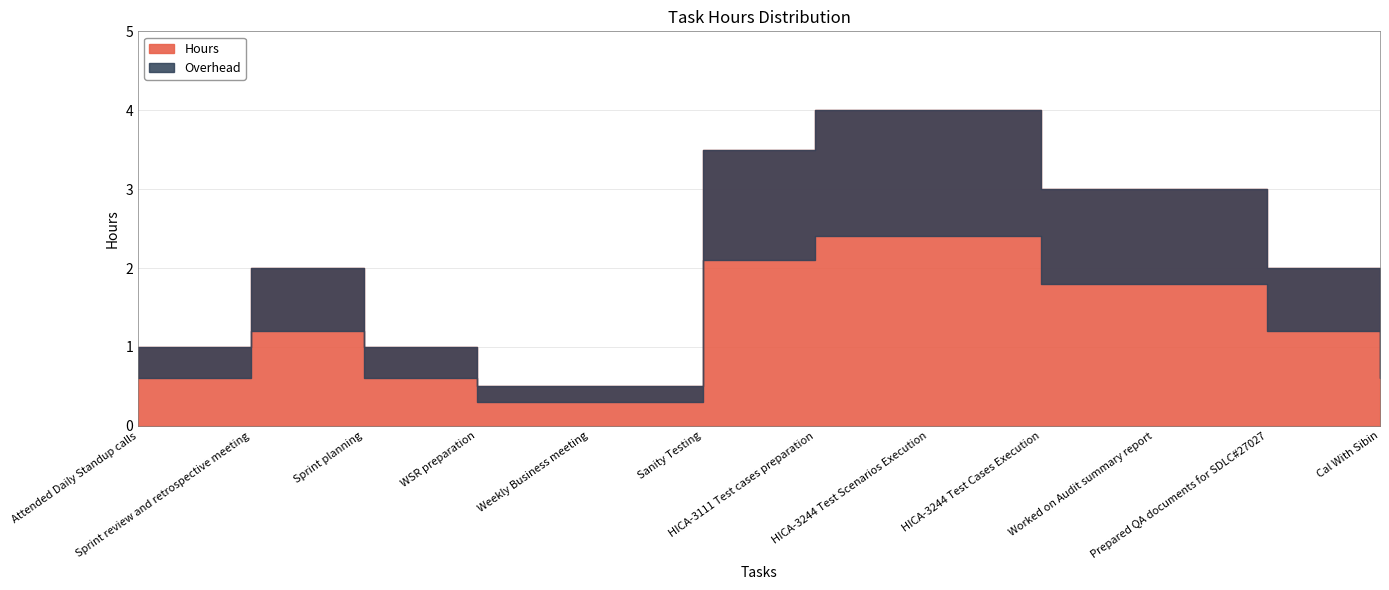

What position from the left is Worked on Audit summary report?

10